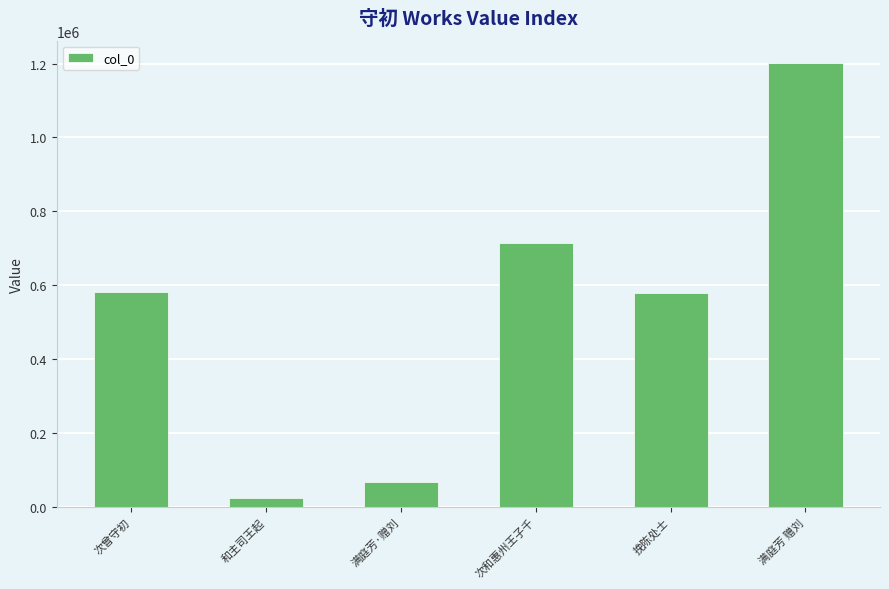

How many bars are there in total?

6